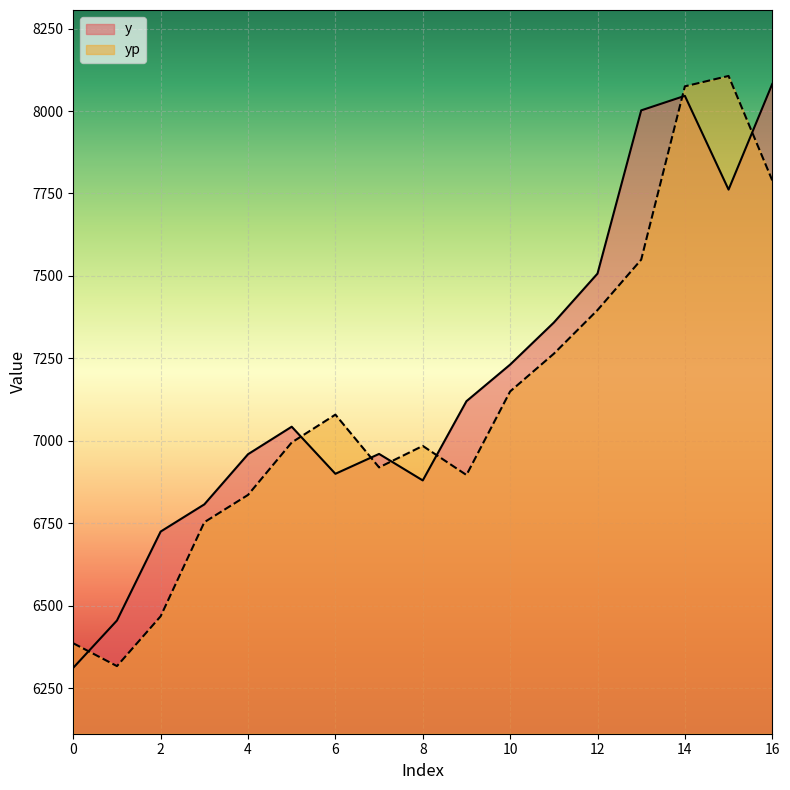

What is the lowest value of the yp series?

6316.5